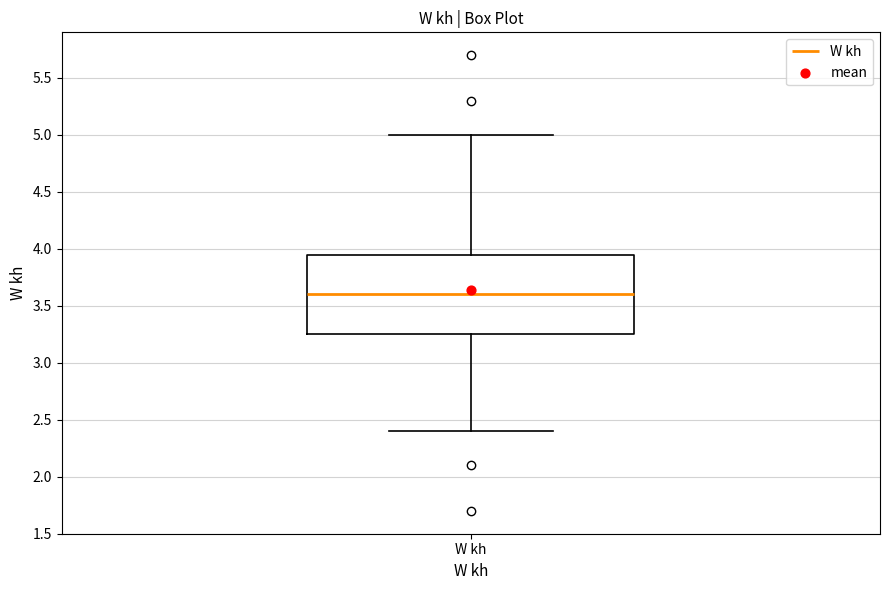

Where does the upper whisker of the box for W kh end on the y-axis? The values are not printed on the chart, so give them approximately, as read against the axis.

5.00